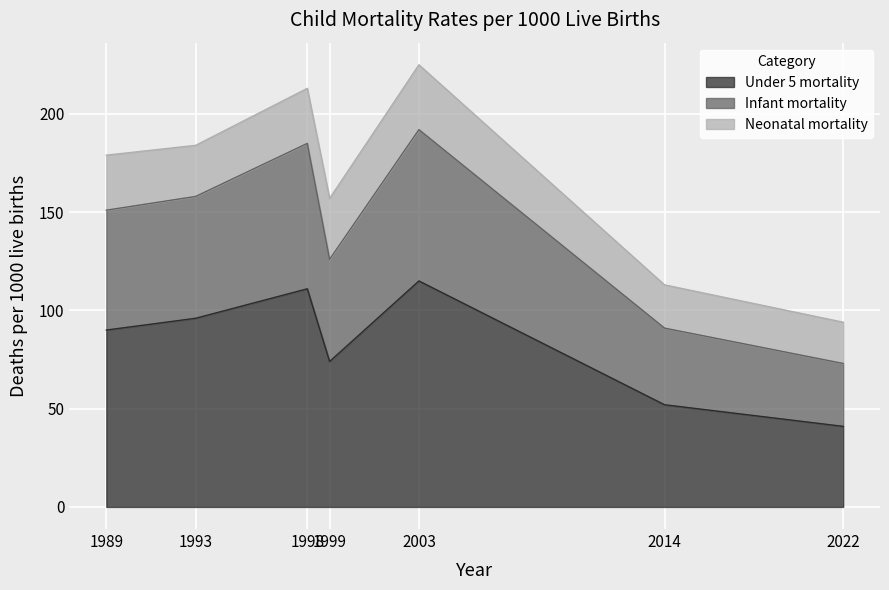

What is the label of the 5th point from the left?

2003